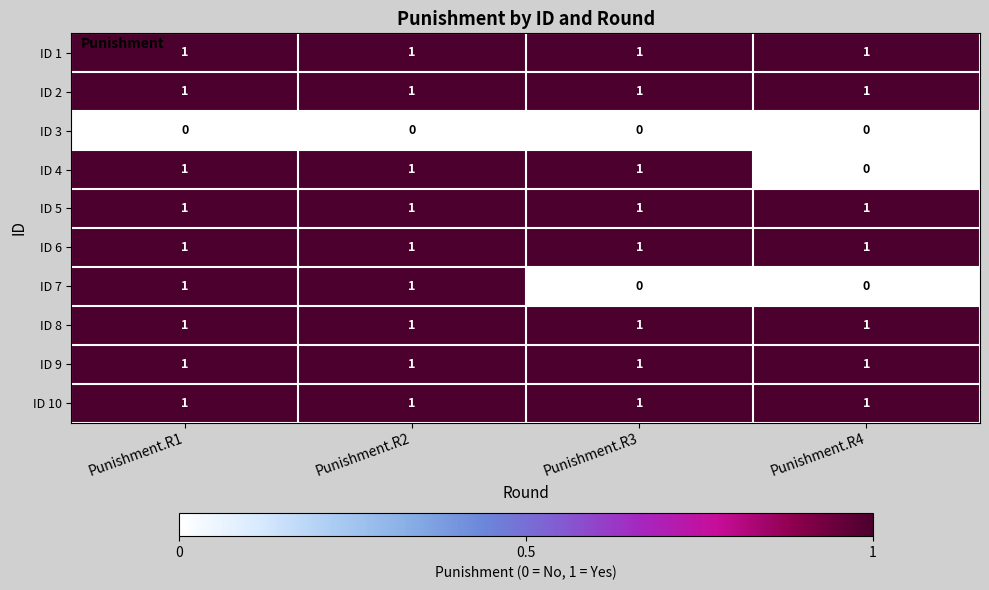

The value of ID 9 at Punishment.R1 is 1. True or false?

True